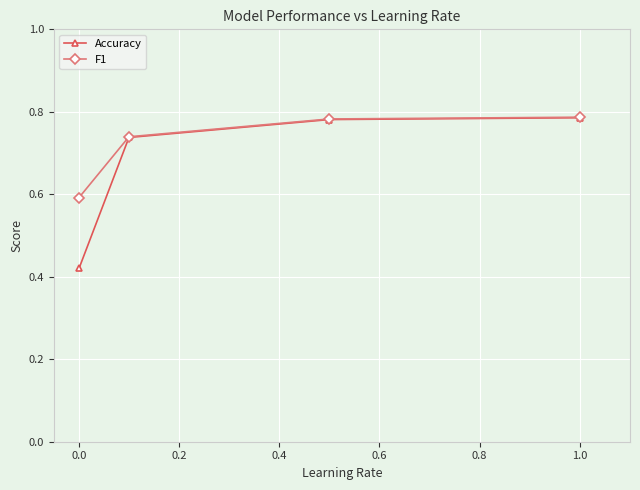

How many Accuracy values are between 0 and 1?

4